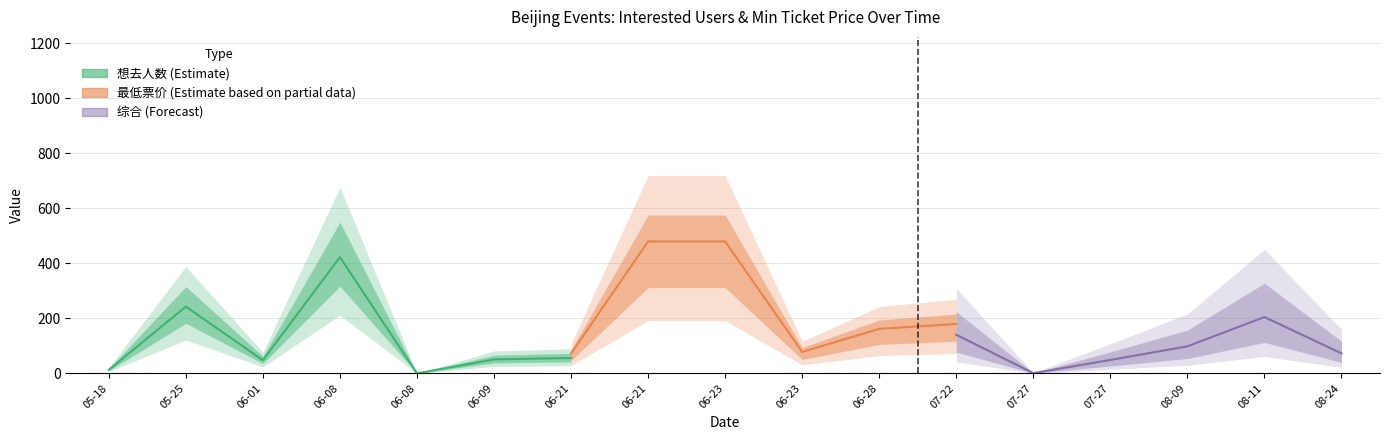

What is the sum of the 想去人数 values at 2024-06-21 and 2024-06-08?

56